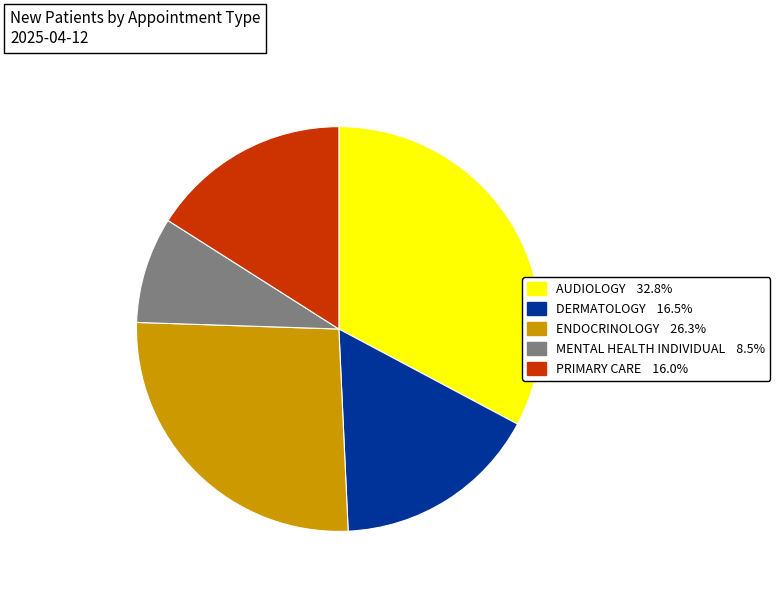

Which slice is the smallest?

MENTAL HEALTH INDIVIDUAL